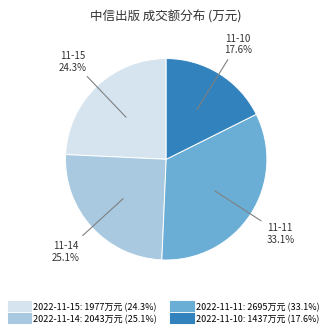

Approximately how many times larger is the value at 2022-11-15 compared to 2022-11-10?

1.4